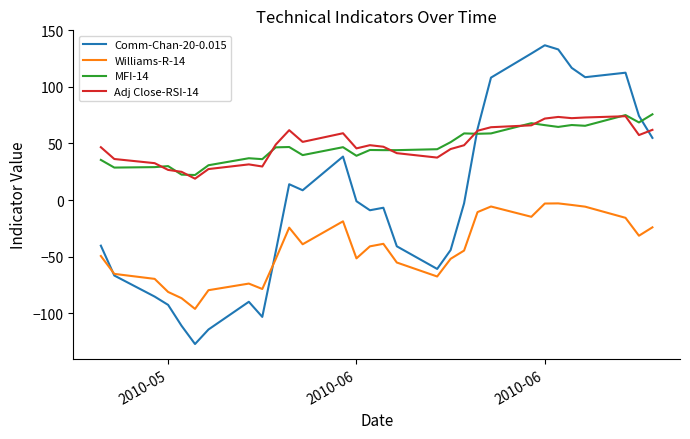

In MFI-14, how many points are higher than both neighbors (excluding endpoints)?

9